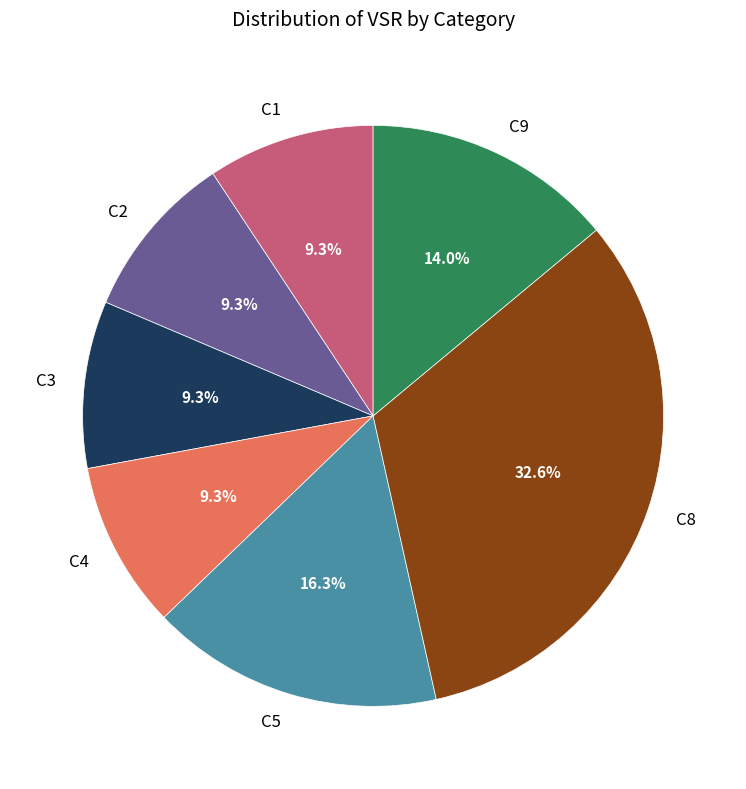

True or false: C2 accounts for 18% of the total.

False